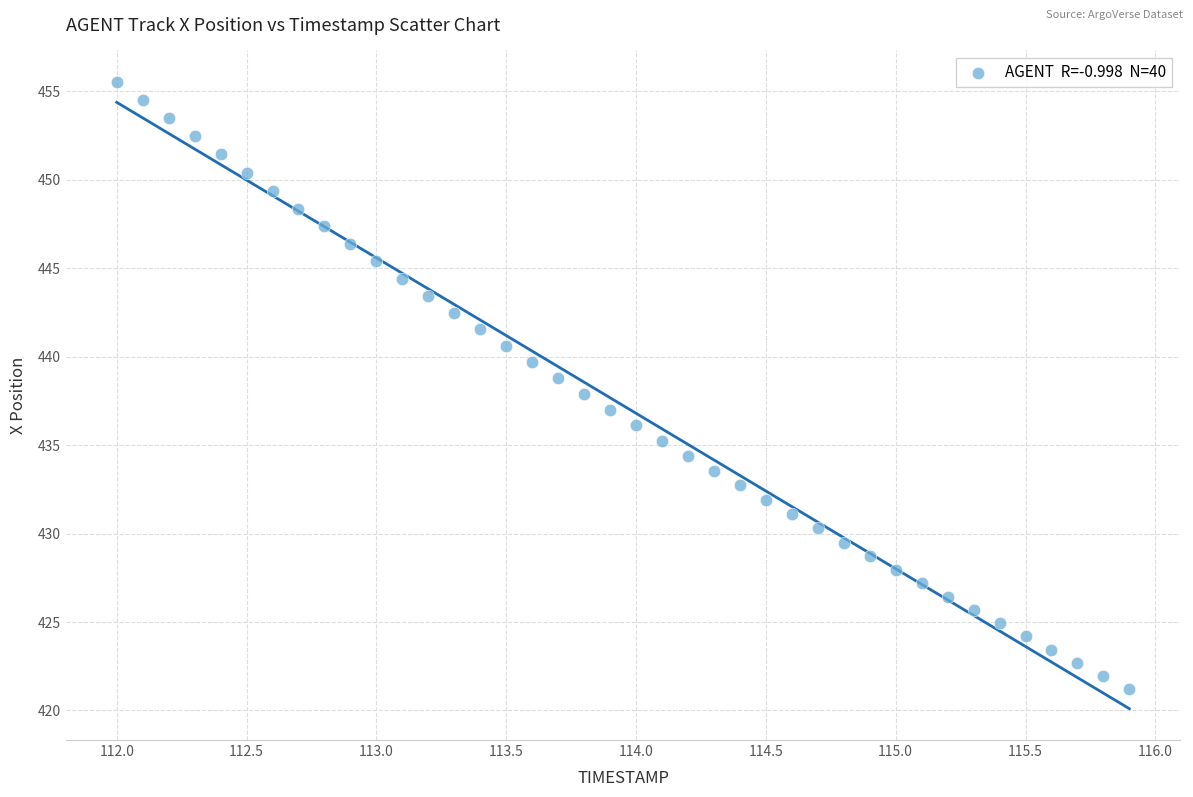

What is the range of Y values (max minus min)?

34.4